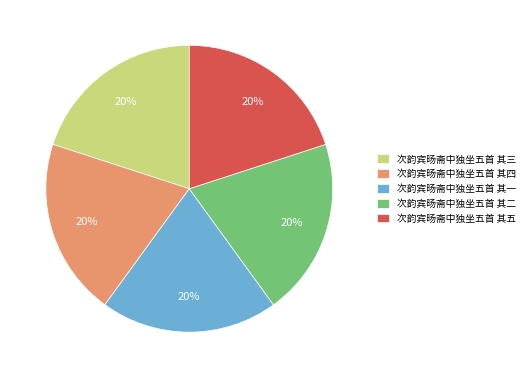

Combined, do 次韵宾旸斋中独坐五首 其一 and 次韵宾旸斋中独坐五首 其四 account for over 50%?

No